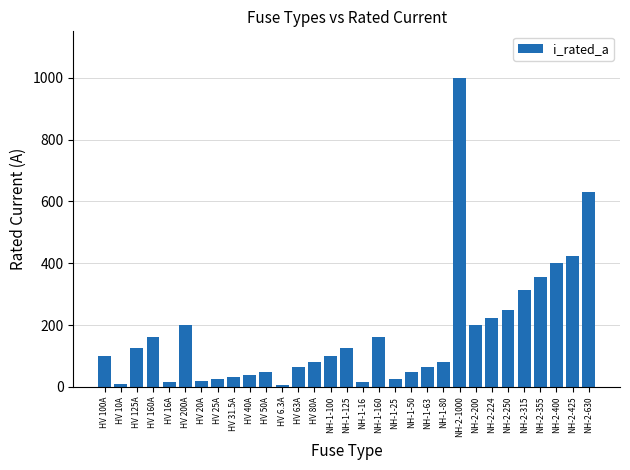

What is the change in value from NH-1-100 to NH-1-125?

+25.0